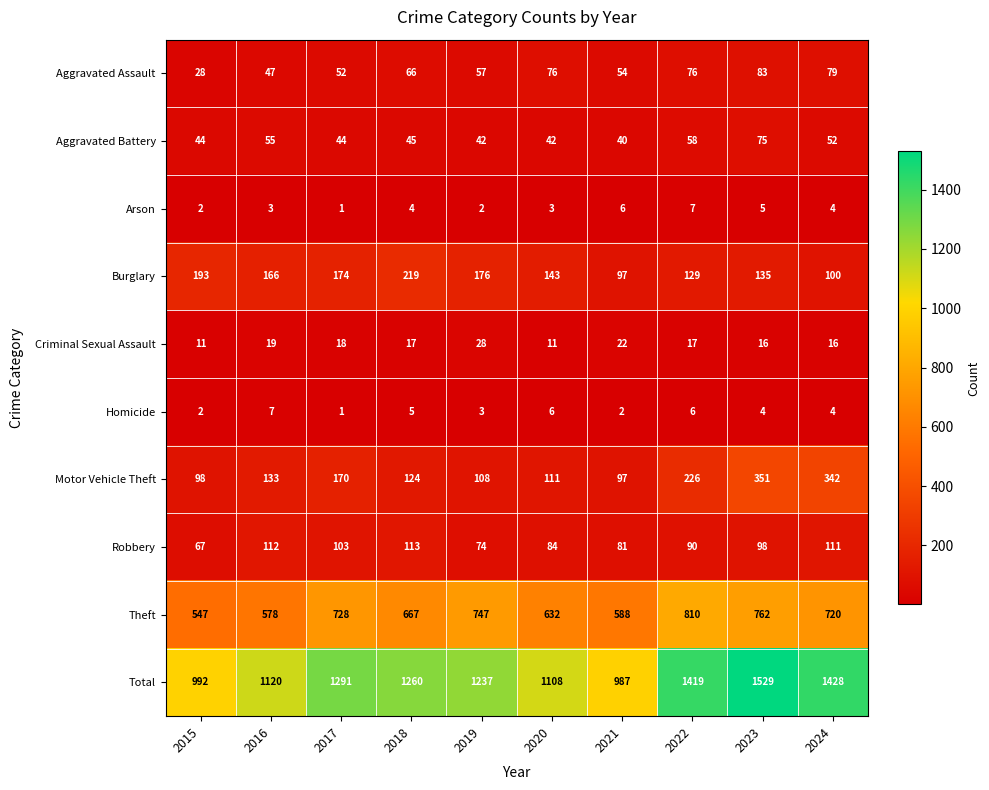

What is the maximum value shown in the chart?

1529